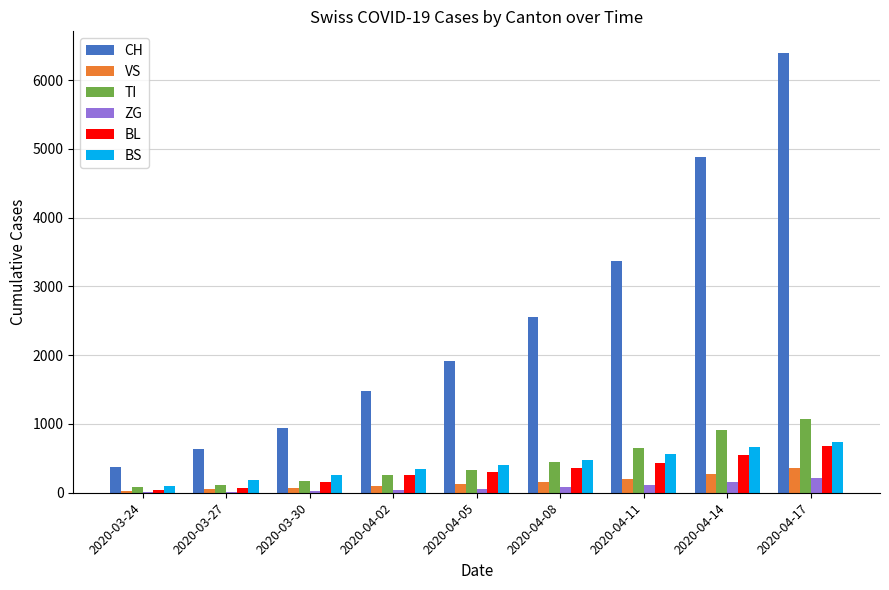

What is the sum of all BL values?

2856